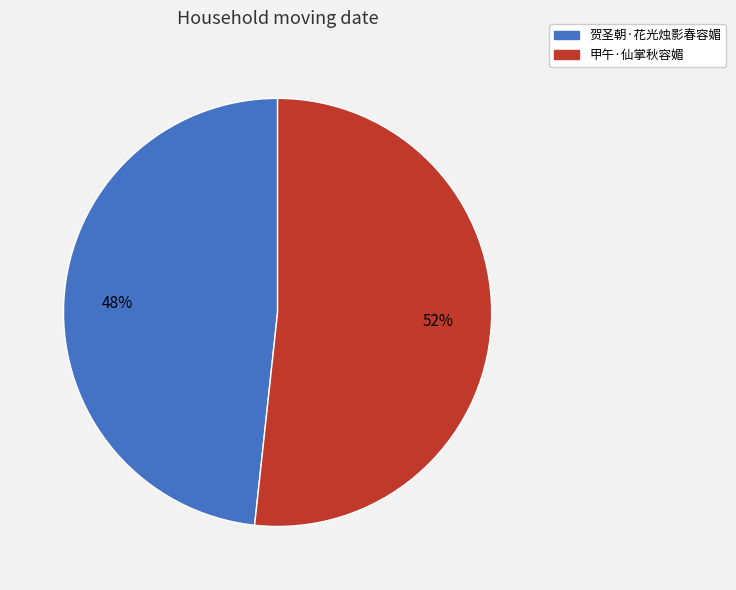

The 甲午·仙掌秋容媚 slice represents 57% of the pie. True or false?

False